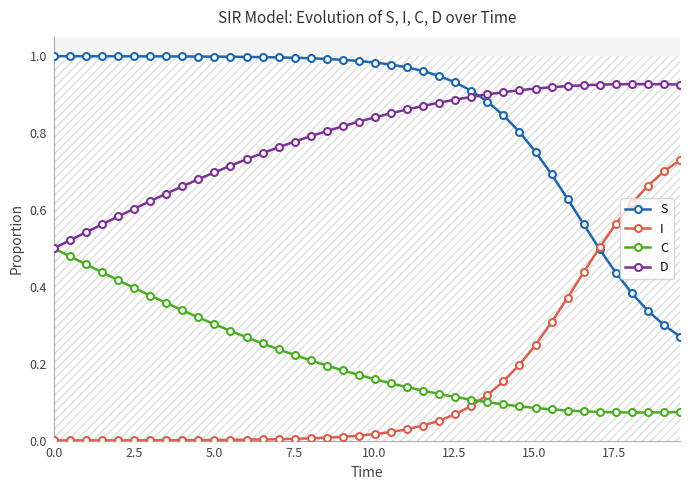

How many times do C and I cross each other?

1